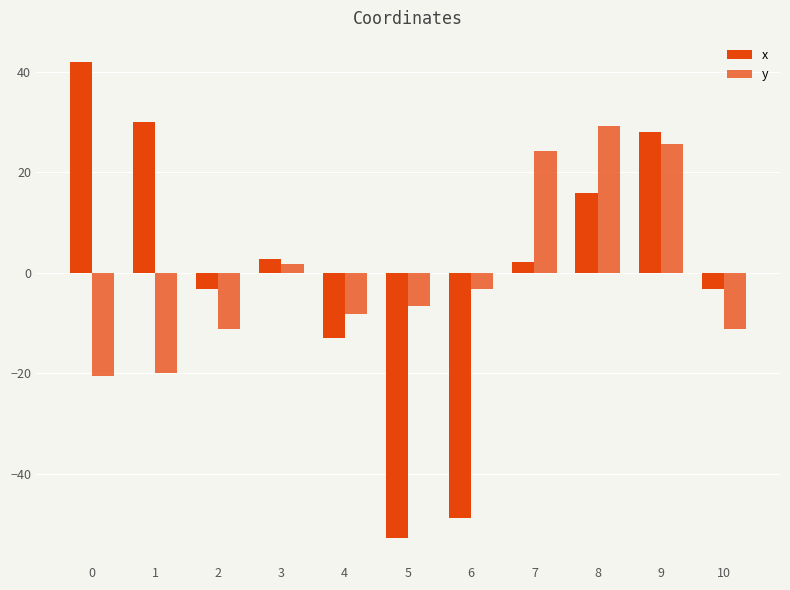

True or false: y has a value of -2.5 at 2.

False